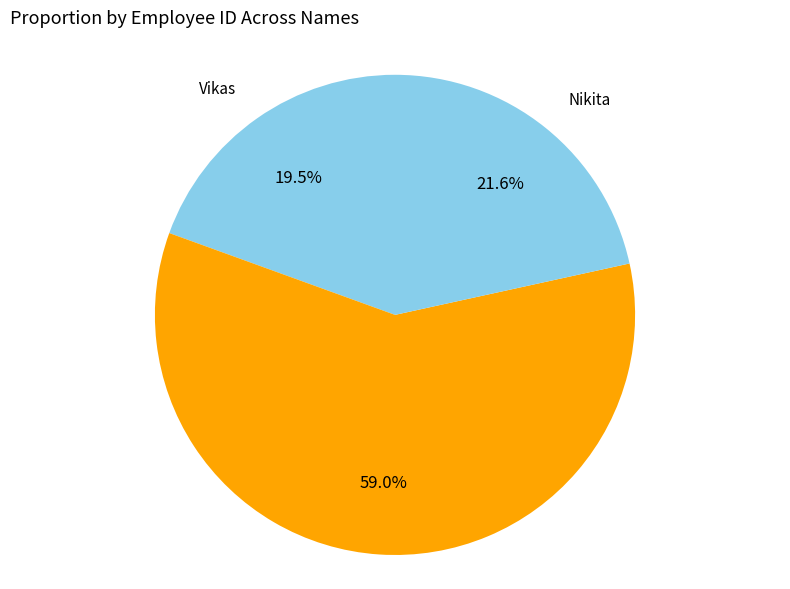

Combined, what portion of the pie is Vikas and Sonu?

78.4%